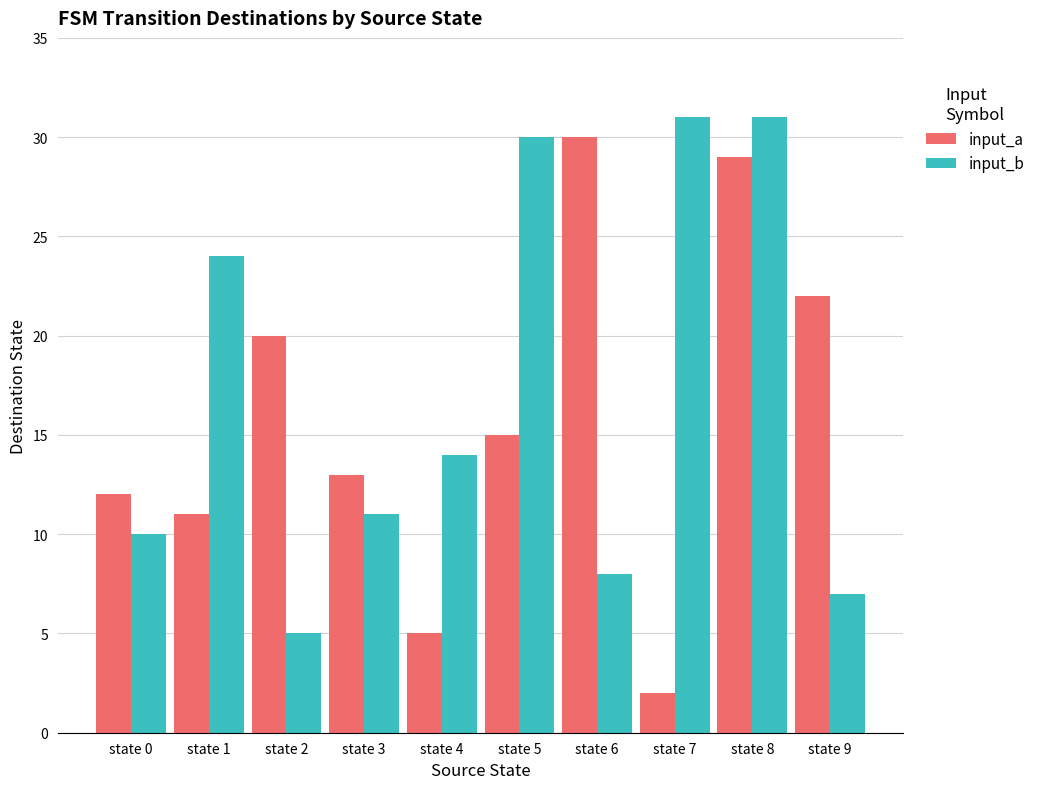

Between state 3 and state 4, which series saw the biggest shift?

input_a